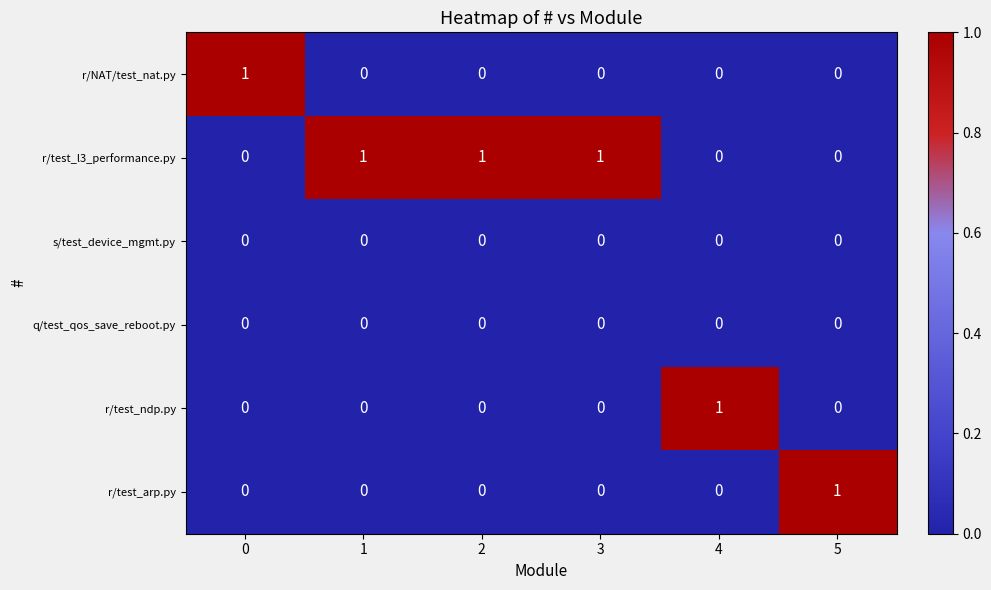

True or false: s/test_device_mgmt.py has a value of 0 at 1.

True